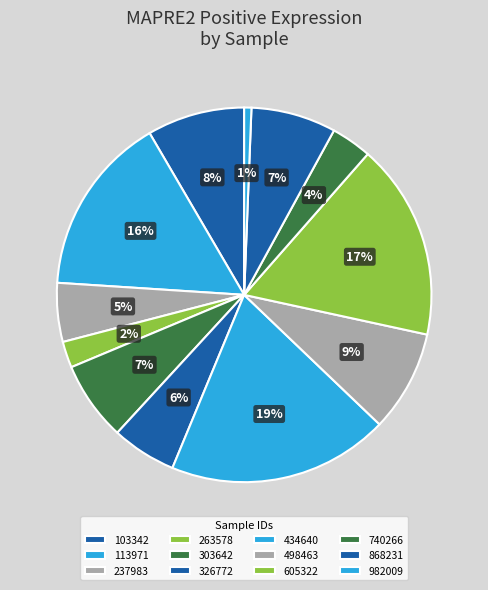

Count the number of slices in the pie.

12